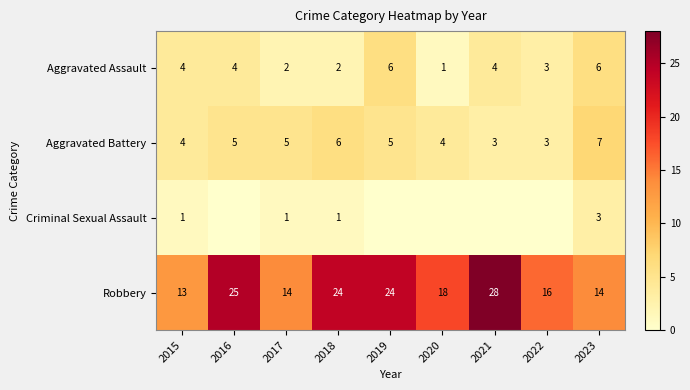

Count the Aggravated Assault values in the range 2 to 4.

6